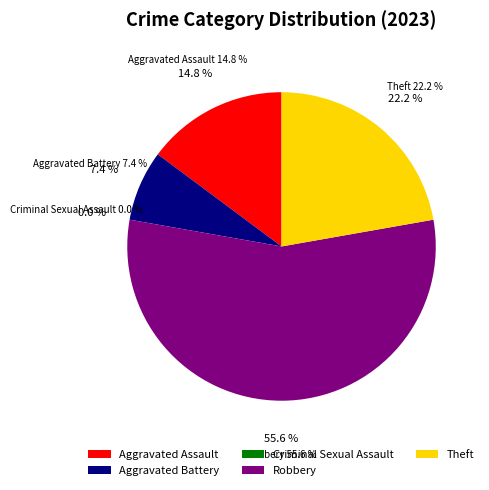

Rank the categories by value from highest to lowest.

Robbery, Theft, Aggravated Assault, Aggravated Battery, Criminal Sexual Assault